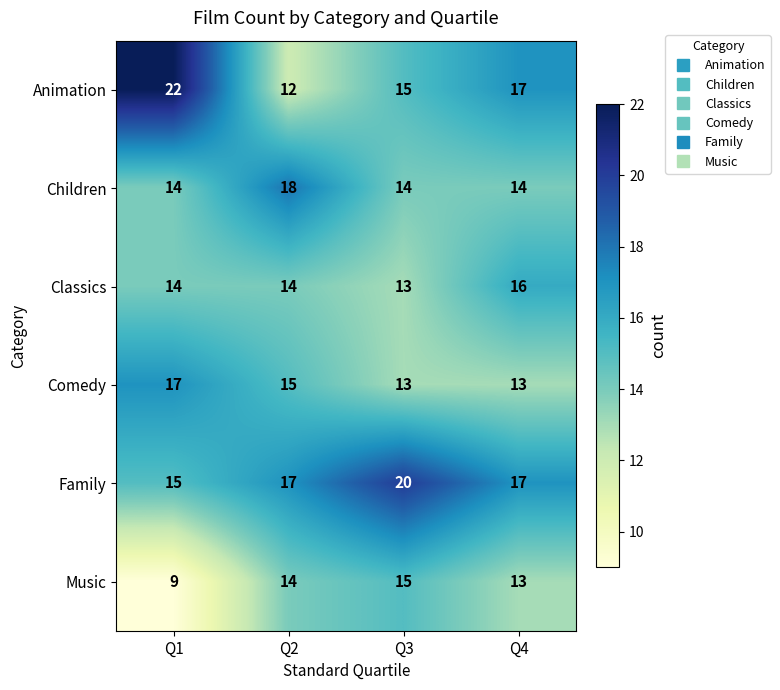

Reading left to right, extract all data points from this chart.

Animation: 22	12	15	17
Children: 14	18	14	14
Classics: 14	14	13	16
Comedy: 17	15	13	13
Family: 15	17	20	17
Music: 9	14	15	13